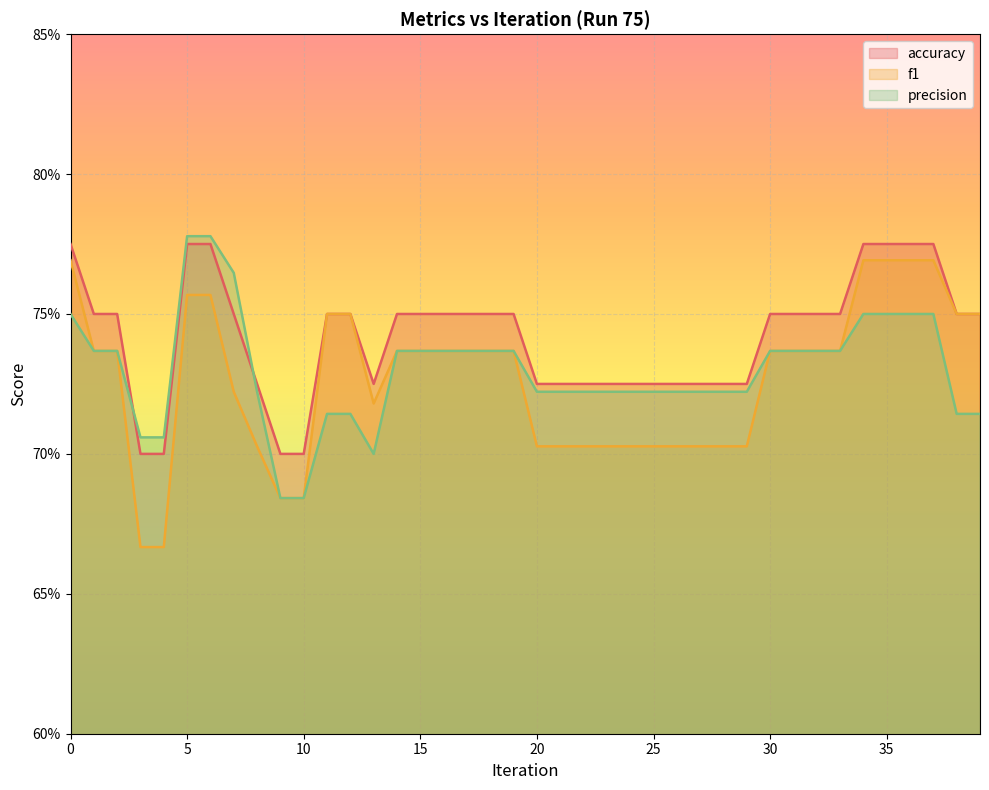

At which category is the sum across all series the highest?

5